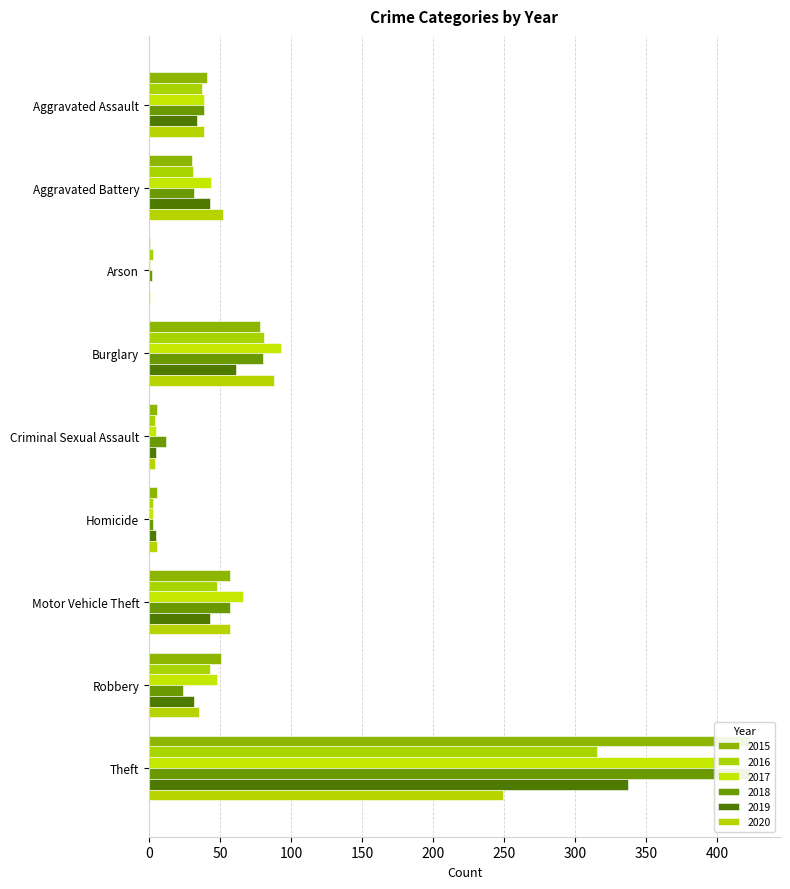

What position from the left is Arson?

3